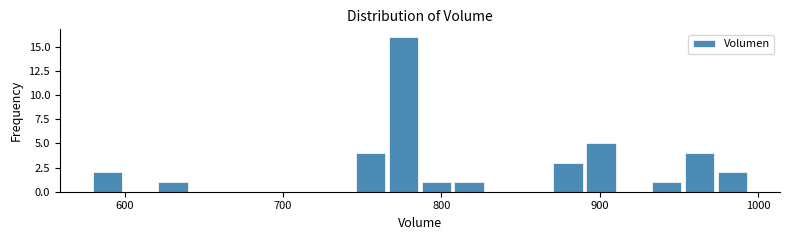

Read against the x-axis, roughly where is the centre of the tallest bar?

780